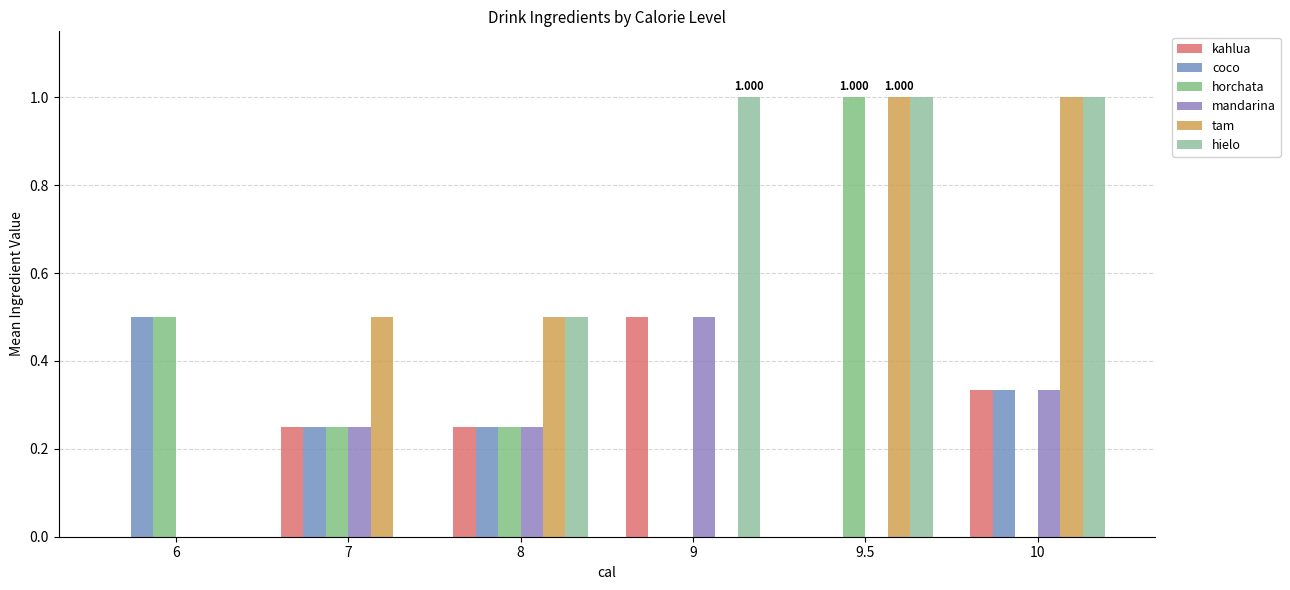

What is the difference between the maximum and second lowest values in the coco series?

0.5